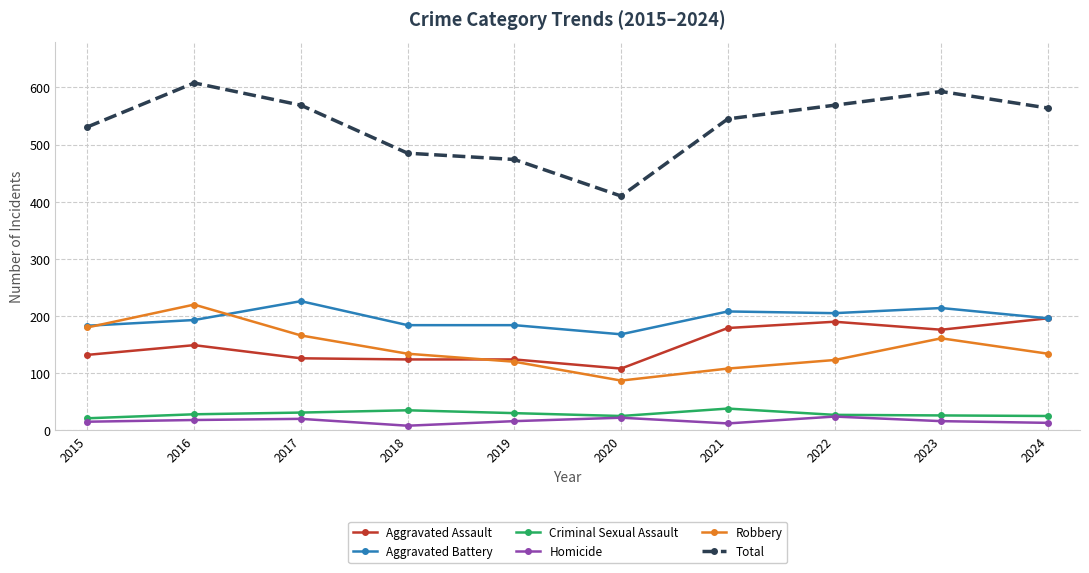

The value of Aggravated Assault at 2017 is 50. True or false?

False